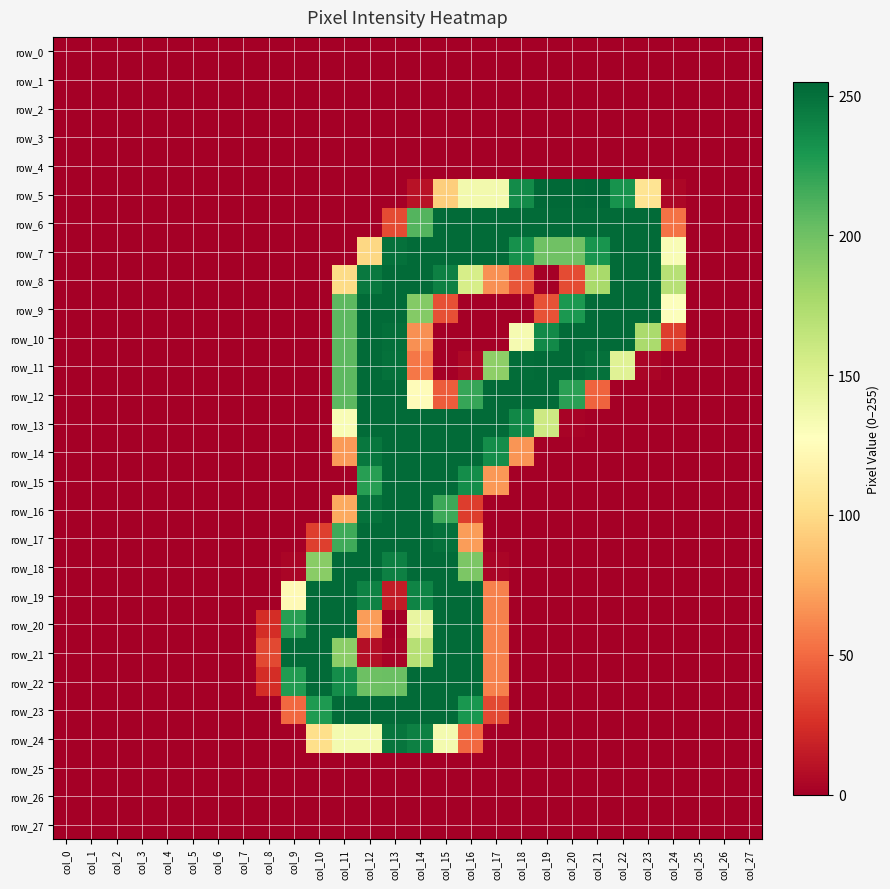

At which category is the sum across all series the highest?

col_14